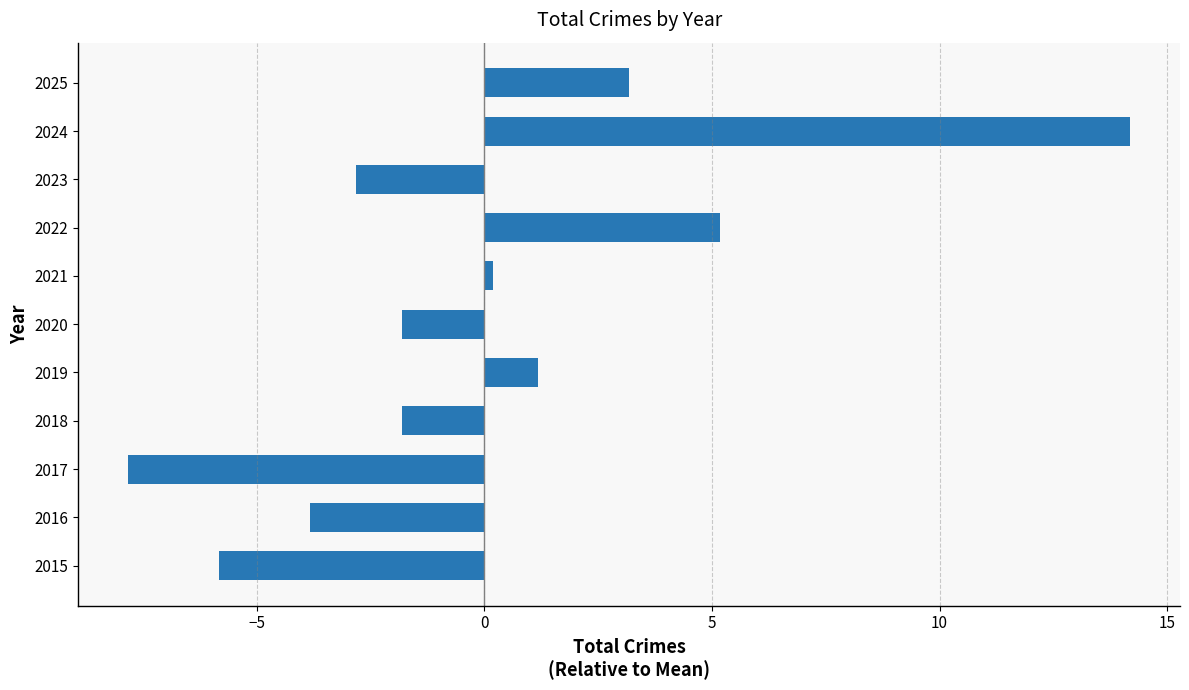

Are the bars grouped side by side (vs. stacked)?

No